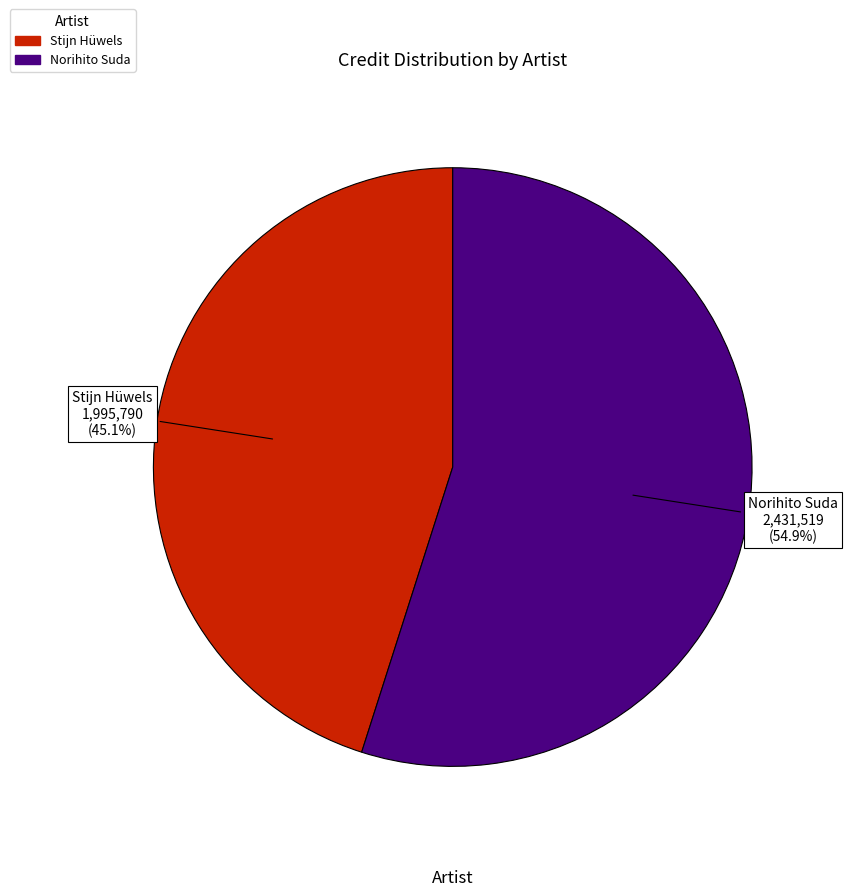

What is the majority slice?

Norihito Suda